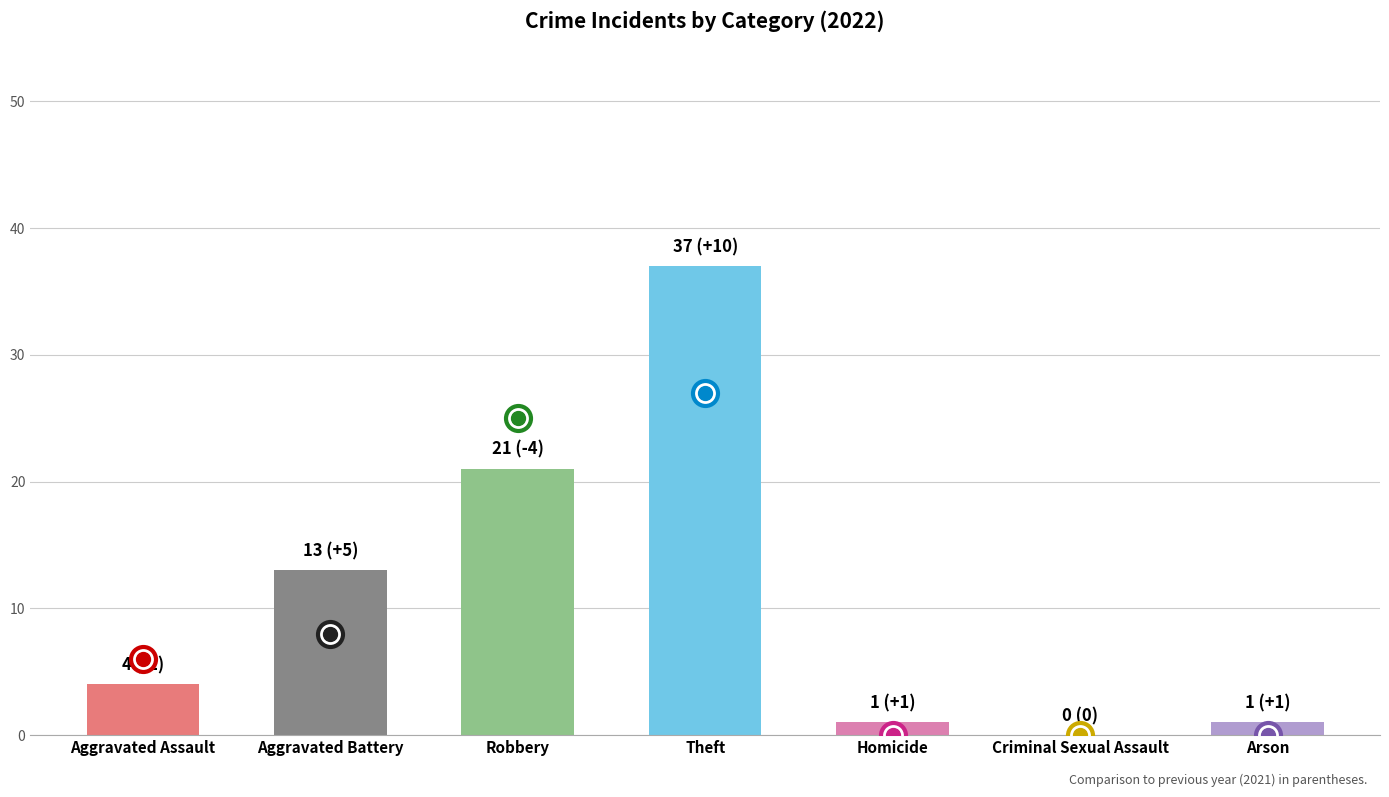

What is the maximum value shown in the chart?

37